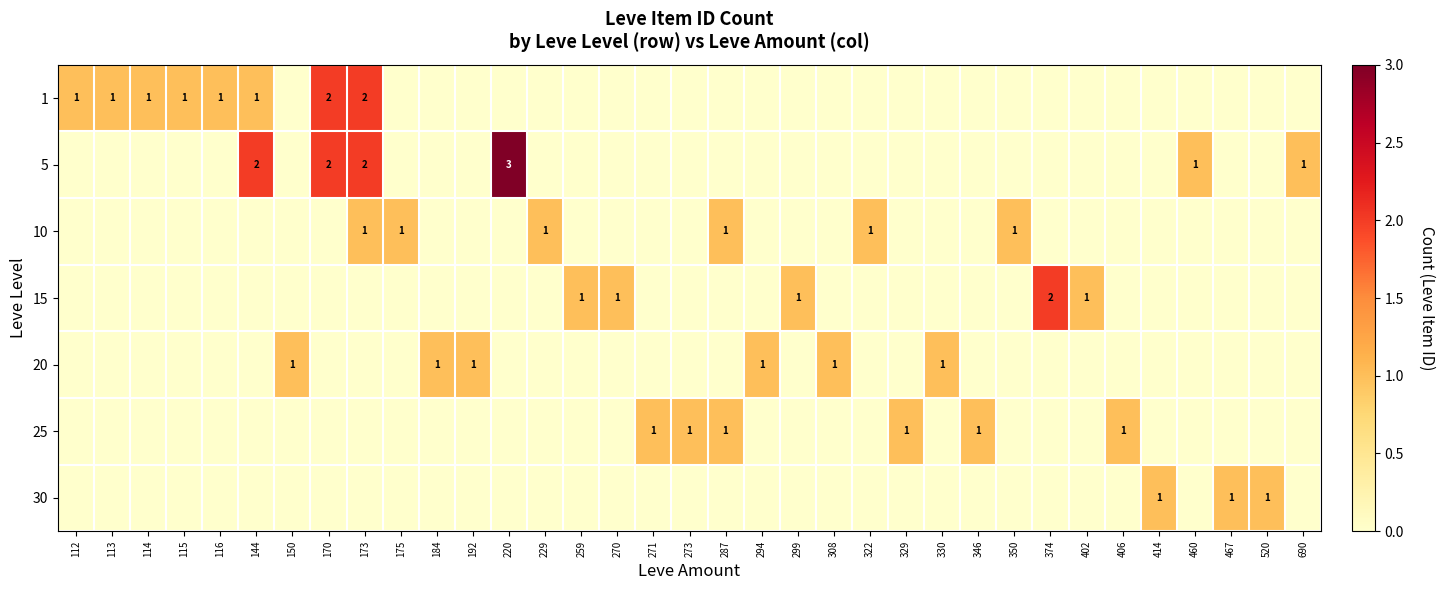

Which series has the widest spread of values?

5